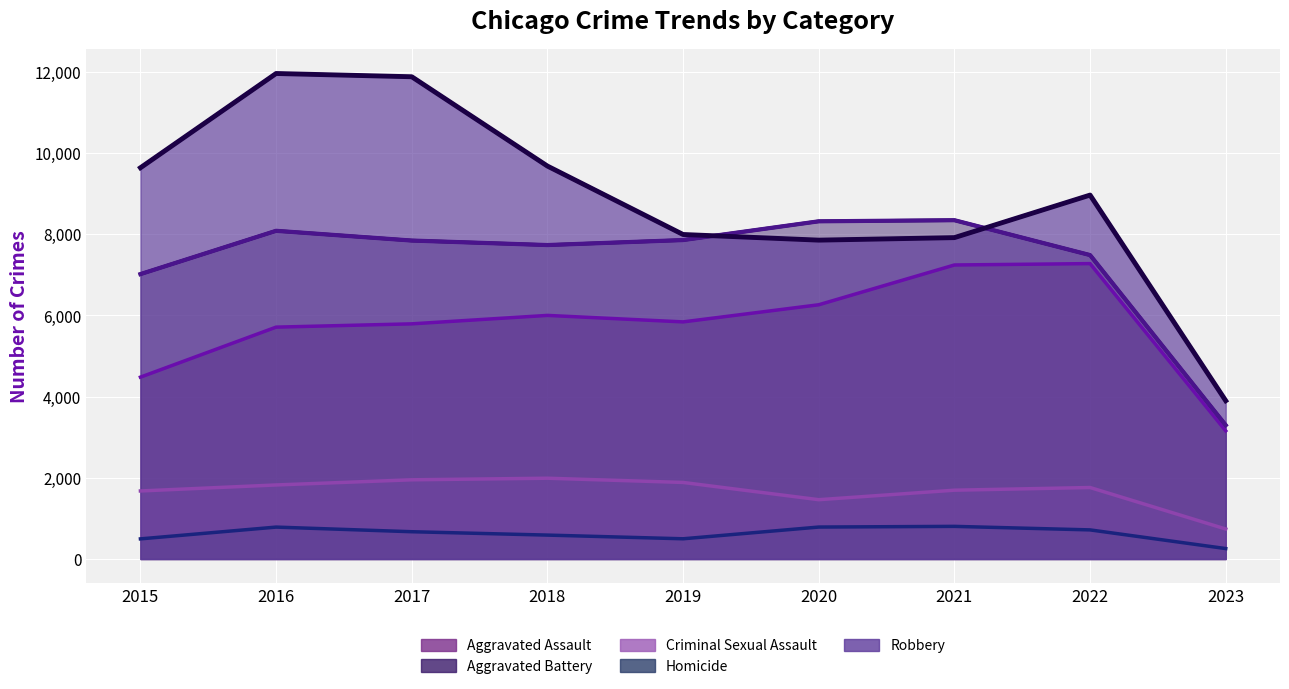

How many lines are shown in the chart?

5